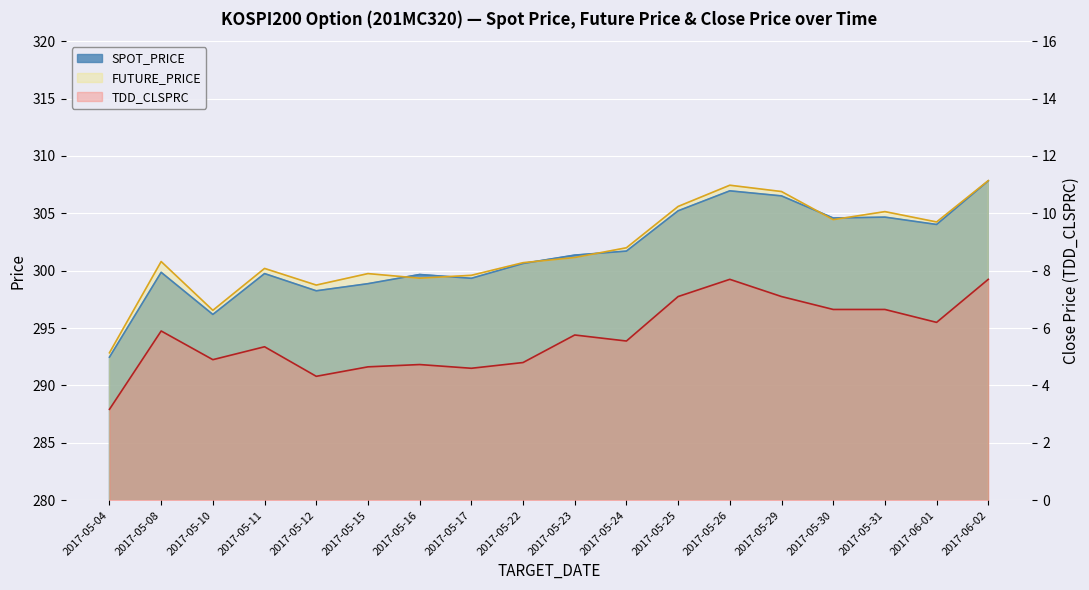

Is the value of TDD_CLSPRC at 2017-05-23 greater than the value of SPOT_PRICE at 2017-05-23?

No